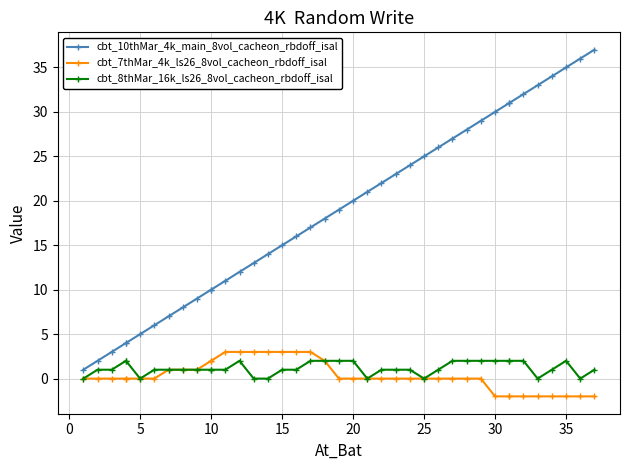

Does the chart have visible grid lines?

Yes